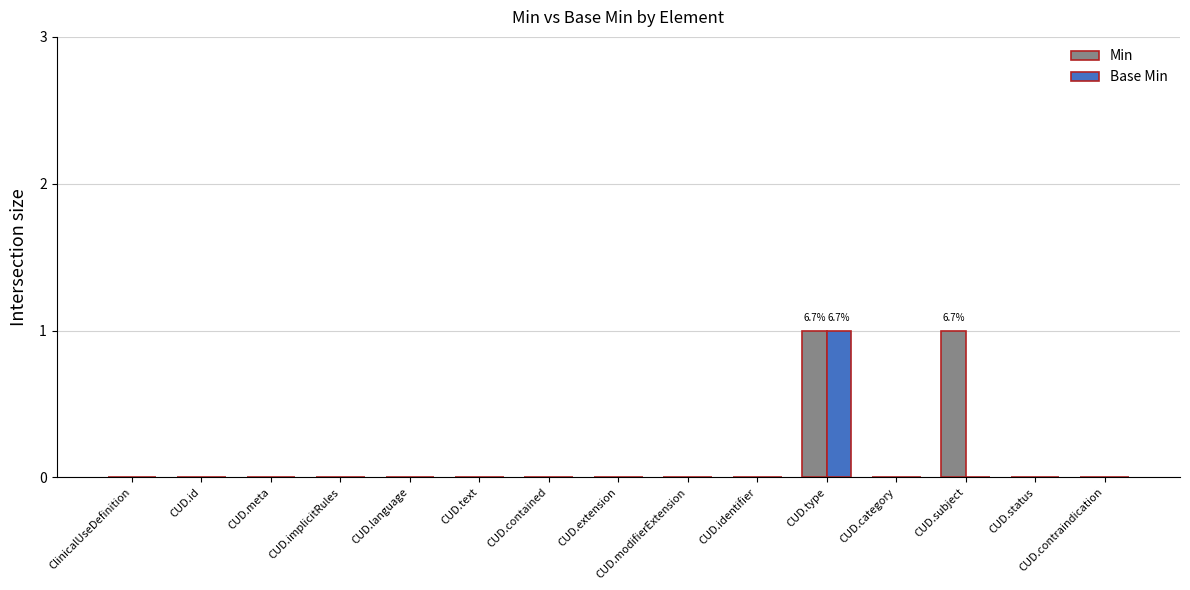

True or false: Min has a value of 0 at CUD.subject.

False